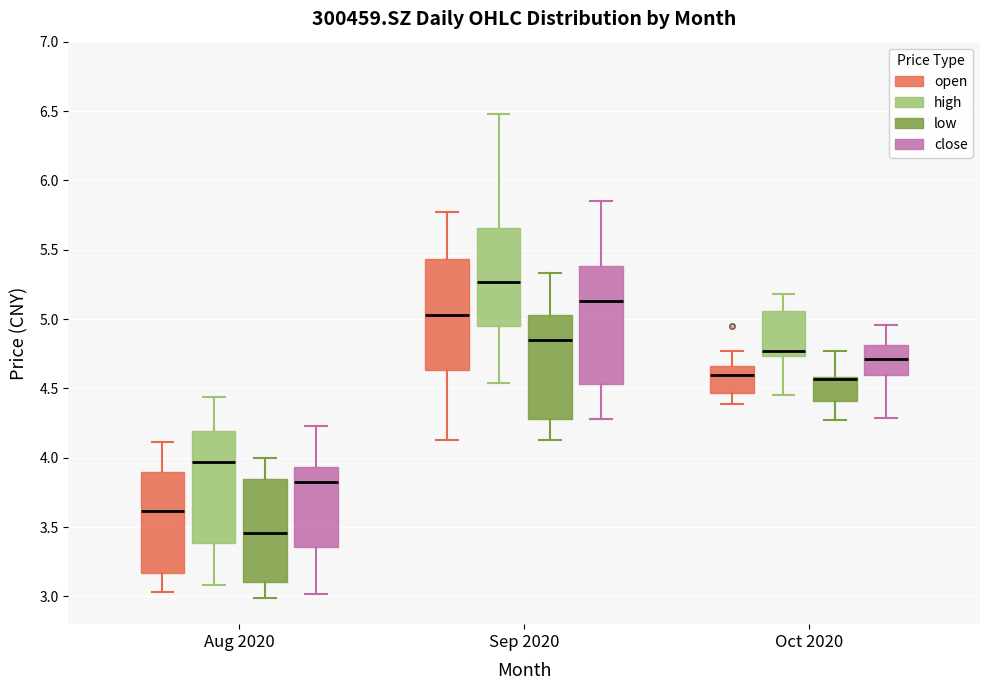

Where does the upper whisker of the box for Sep 2020 (open) end on the y-axis? The values are not printed on the chart, so give them approximately, as read against the axis.

5.75